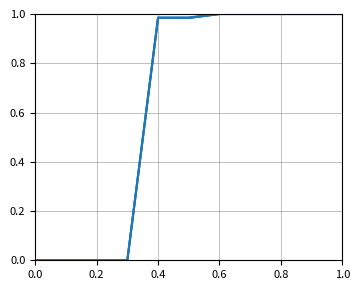

Is it true that Ledger Amount equals 0.0 at 0.0?

True